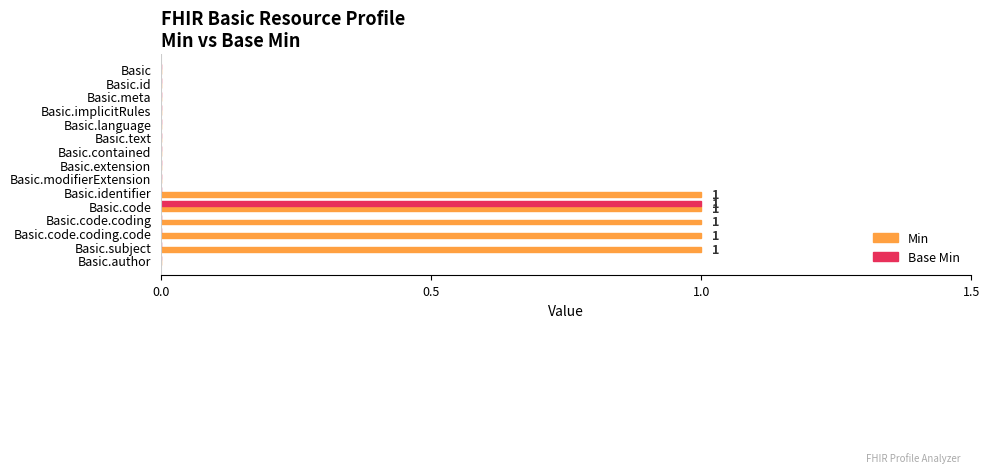

How many Min values are between 0 and 1?

15